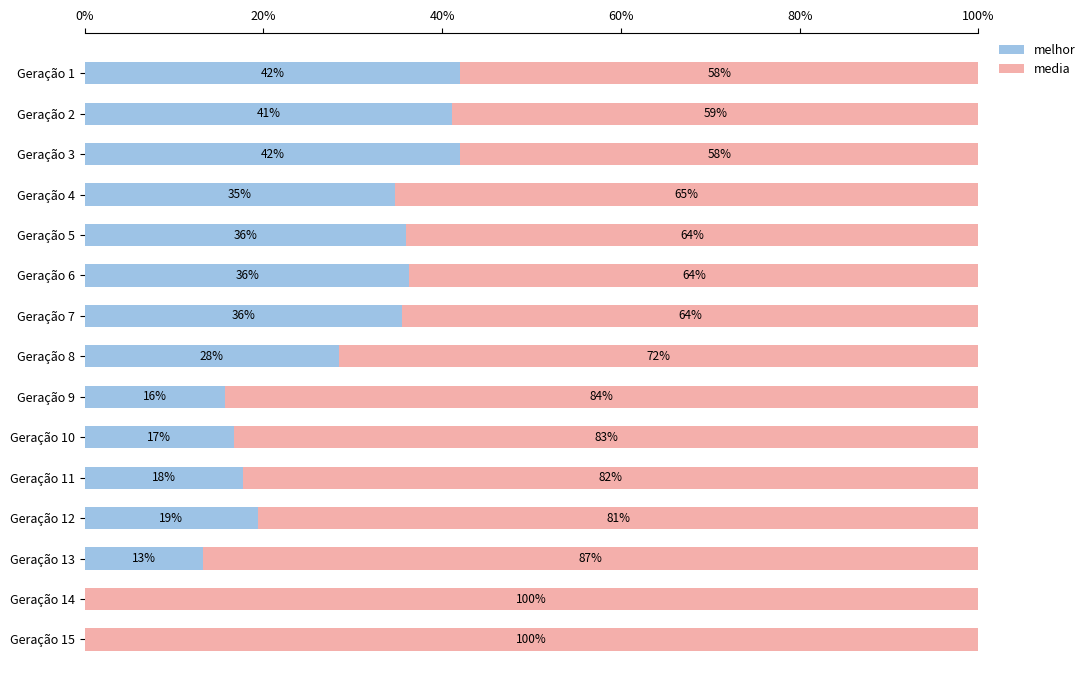

What is the total value across all series at Geração 1?

100.0